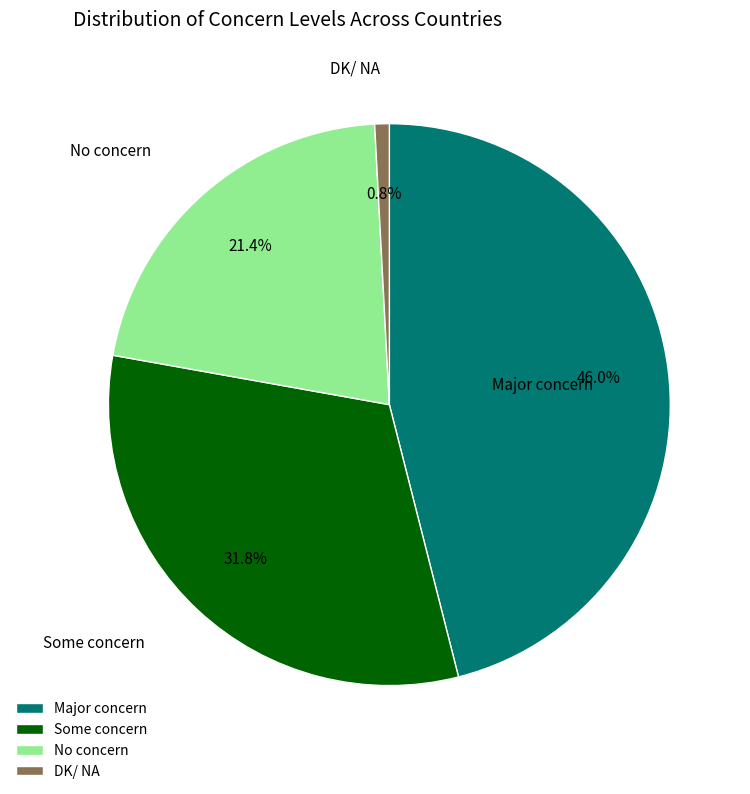

Is there a majority slice in this chart?

No